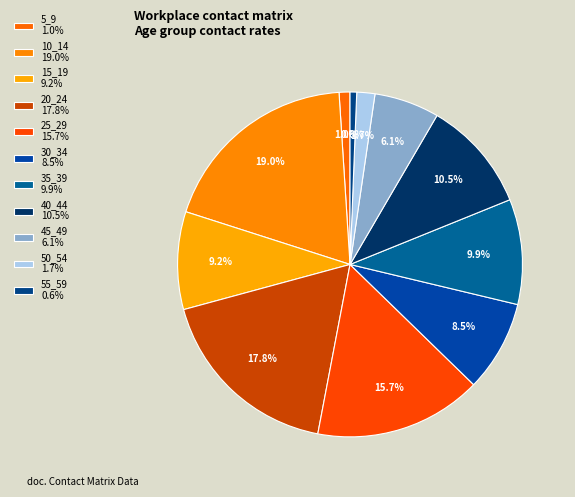

Count the number of slices in the pie.

11